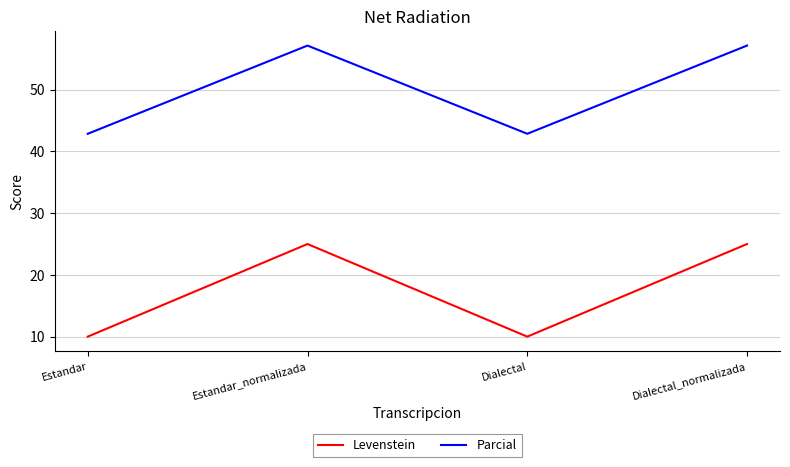

What is the average value of the Parcial series?

50.0